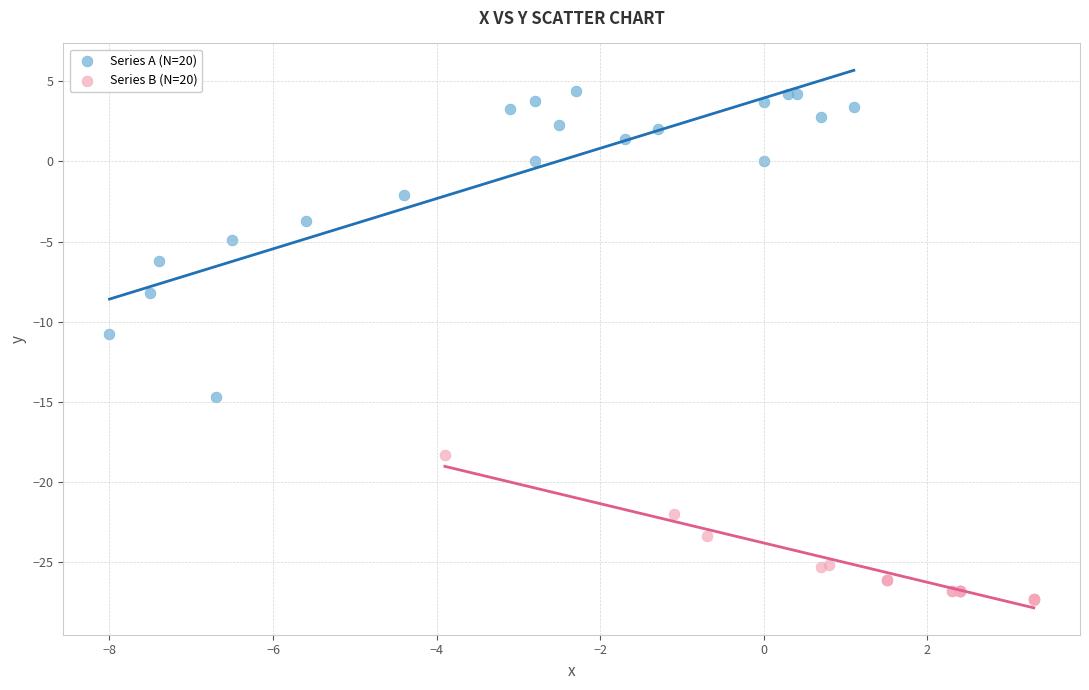

Which series reaches the minimum Y coordinate?

Series B (N=20)